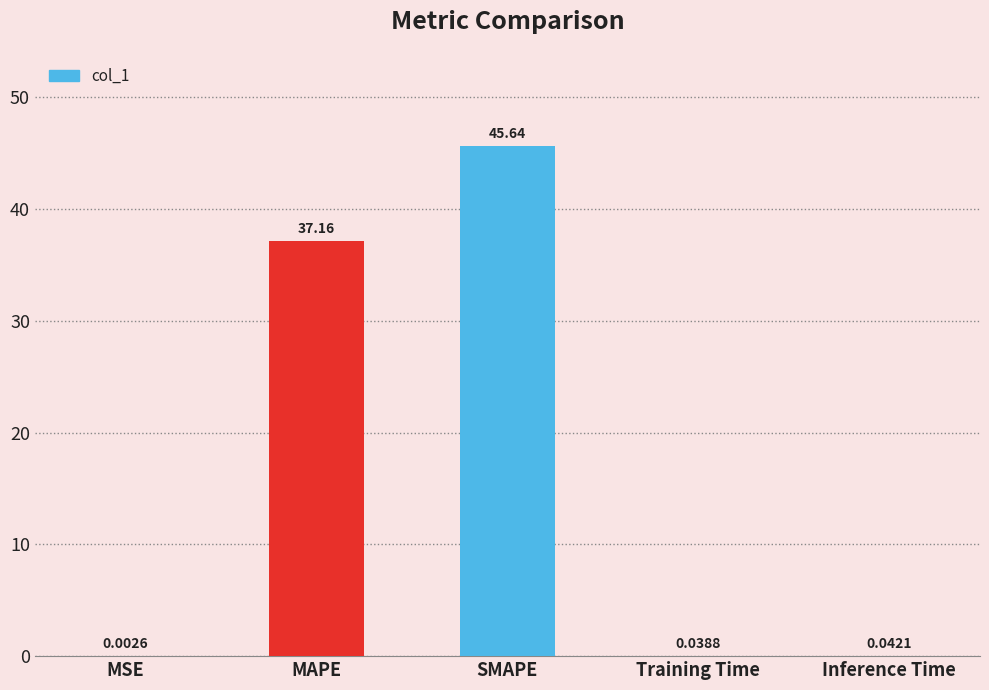

How many distinct data groups are displayed?

1